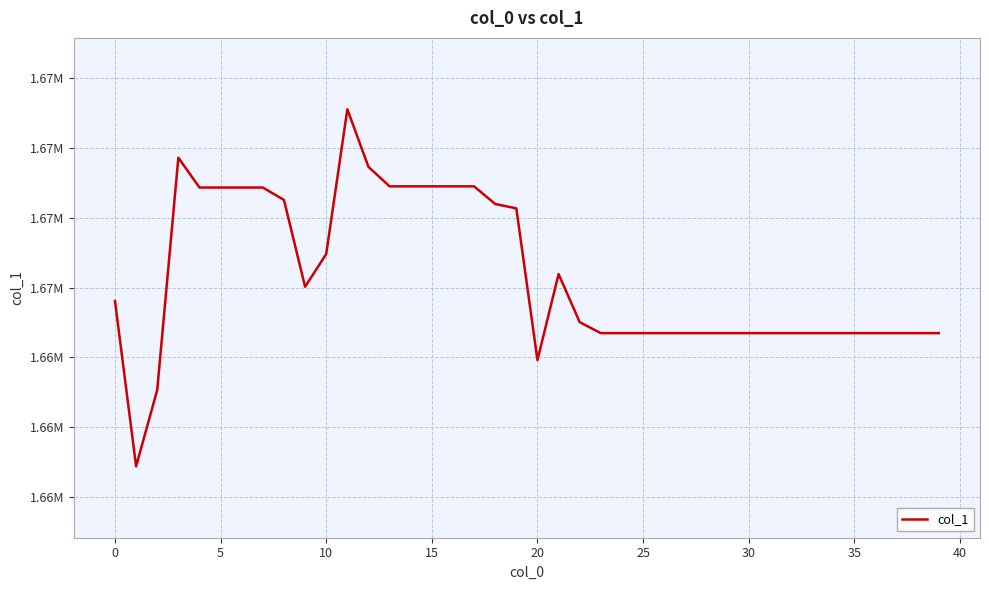

What is the minimum value shown in the chart?

1660877.1